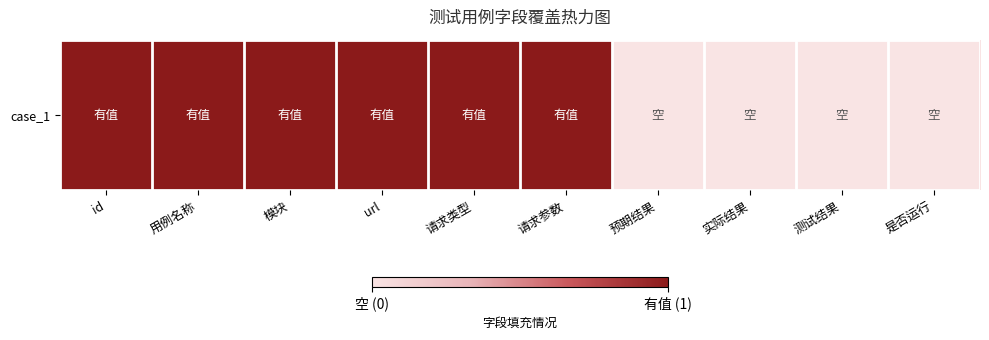

Between 预期结果 and url, which is larger?

url